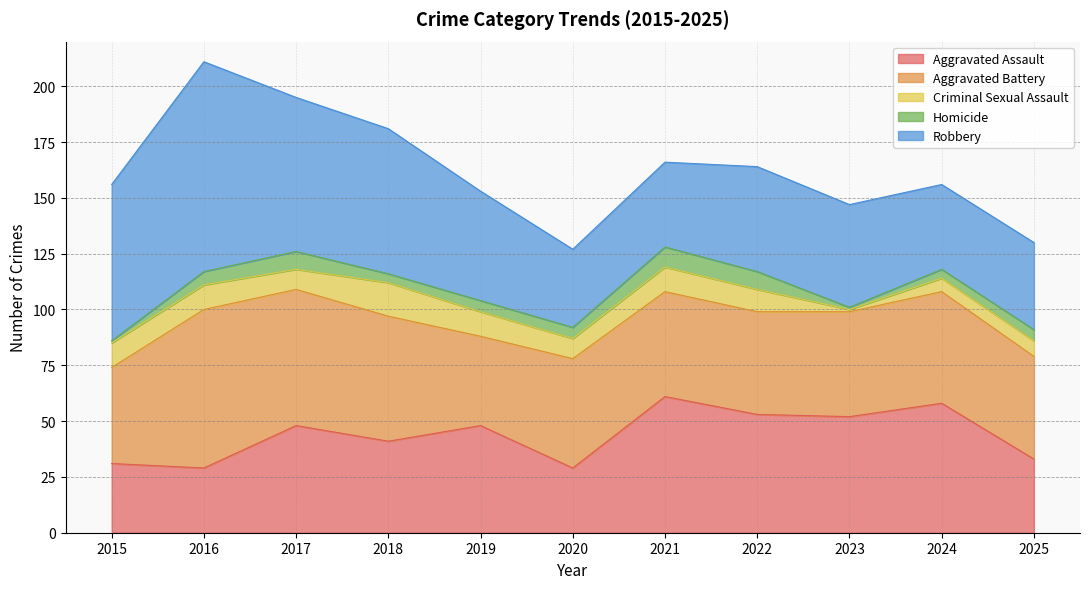

Reading left to right, extract all data points from this chart.

Aggravated Assault: 31	29	48	41	48	29	61	53	52	58	33
Aggravated Battery: 43	71	61	56	40	49	47	46	47	50	46
Criminal Sexual Assault: 11	11	9	15	11	9	11	10	1	6	7
Homicide: 1	6	8	4	5	5	9	8	1	4	5
Robbery: 70	94	69	65	49	35	38	47	46	38	39